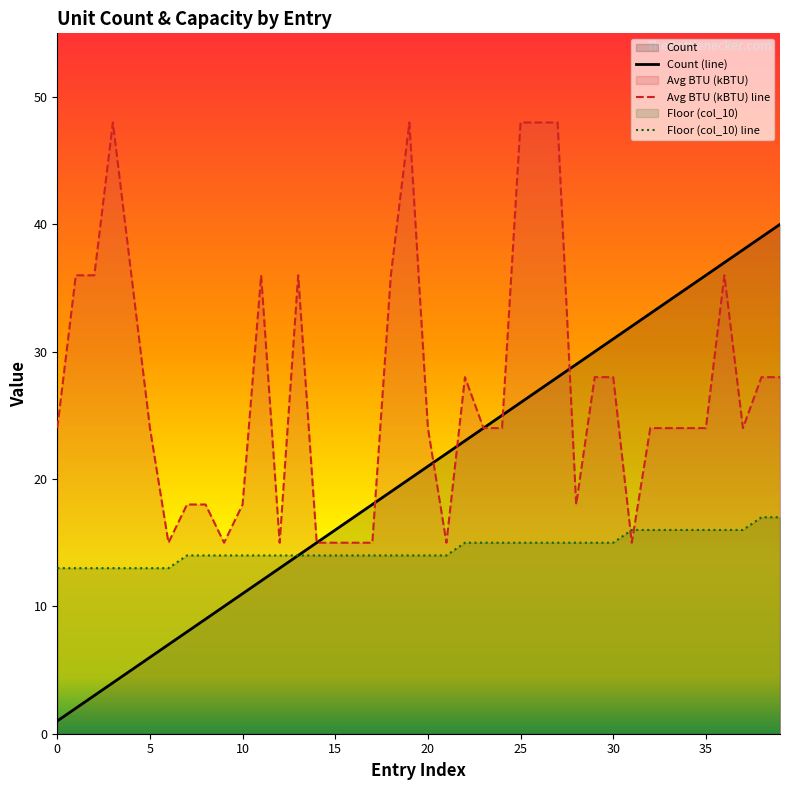

At which label does Floor (col_10) line first exceed 14?

22